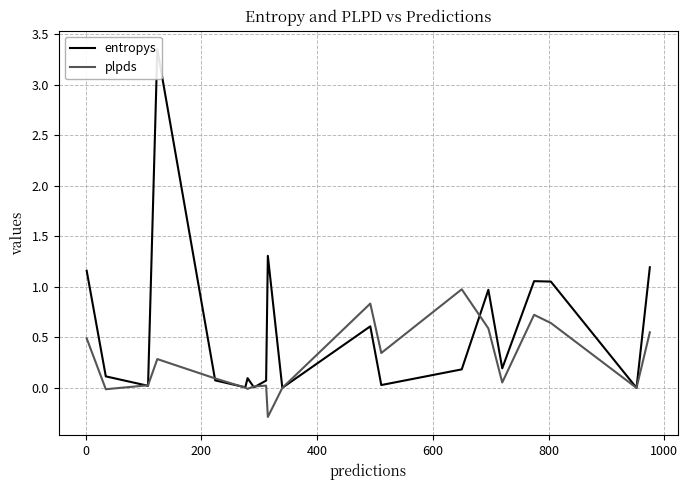

What is the lowest value of the plpds series?

-0.3